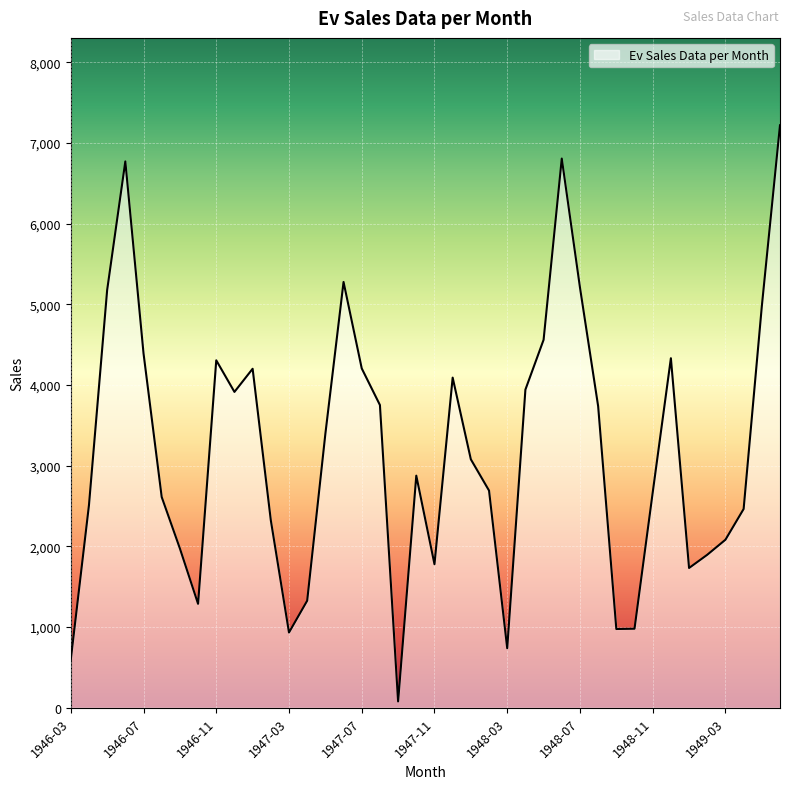

What is the greatest value displayed?

7219.0